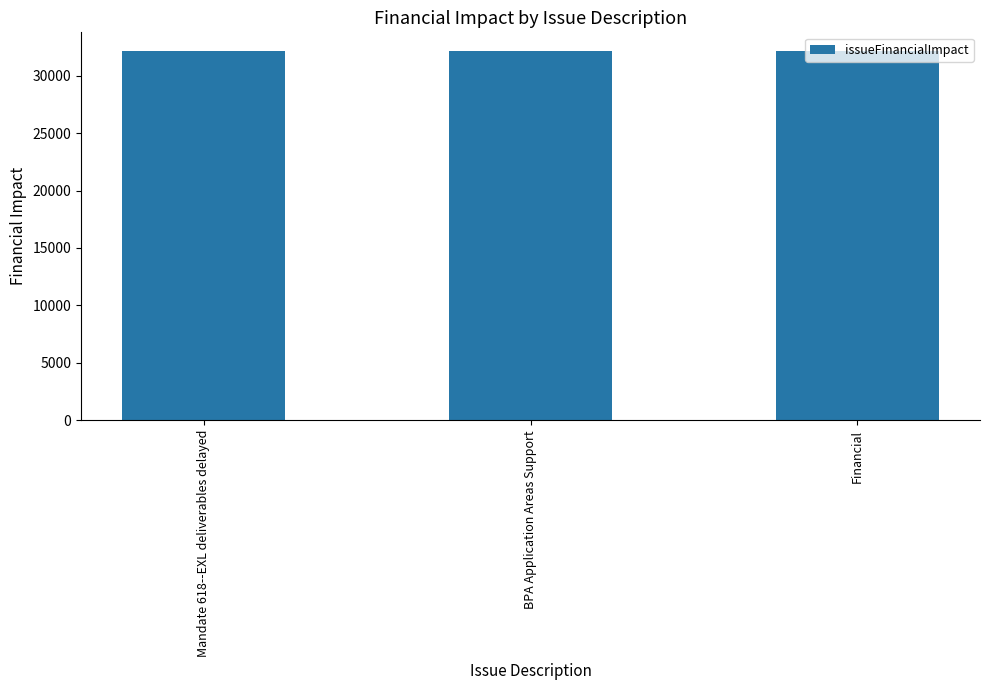

What position from the right is BPA Application Areas Support?

2